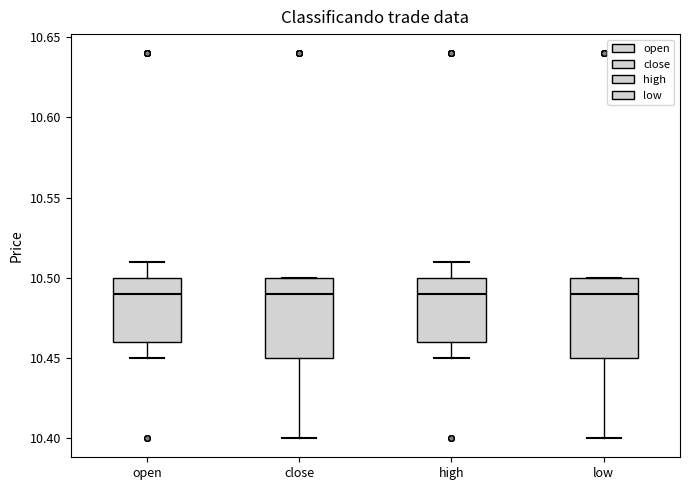

Where does the upper whisker of the box for high end on the y-axis? The values are not printed on the chart, so give them approximately, as read against the axis.

10.51